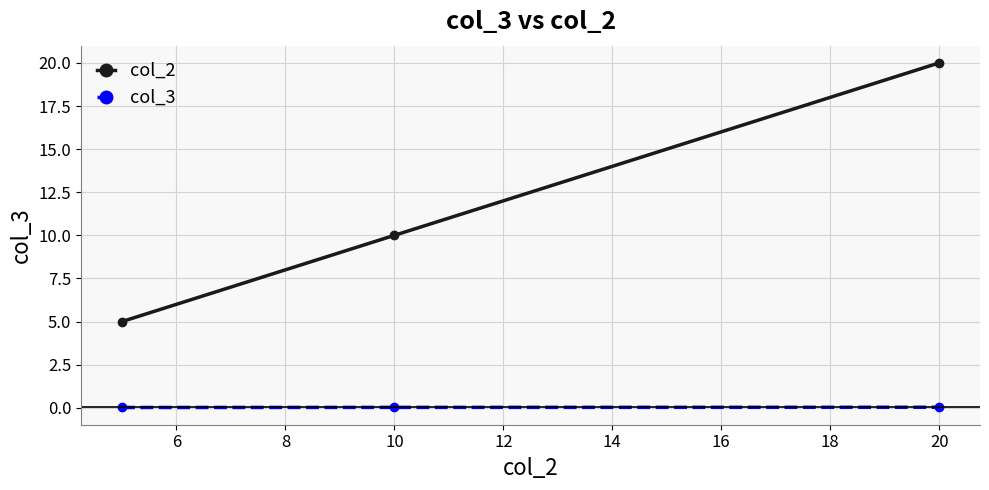

Which series has the widest spread of values?

col_2